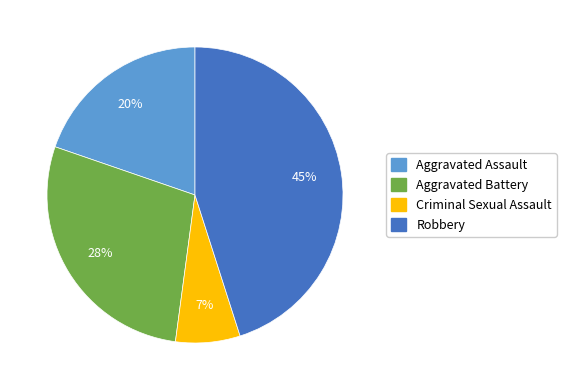

Does any single category account for the majority?

No